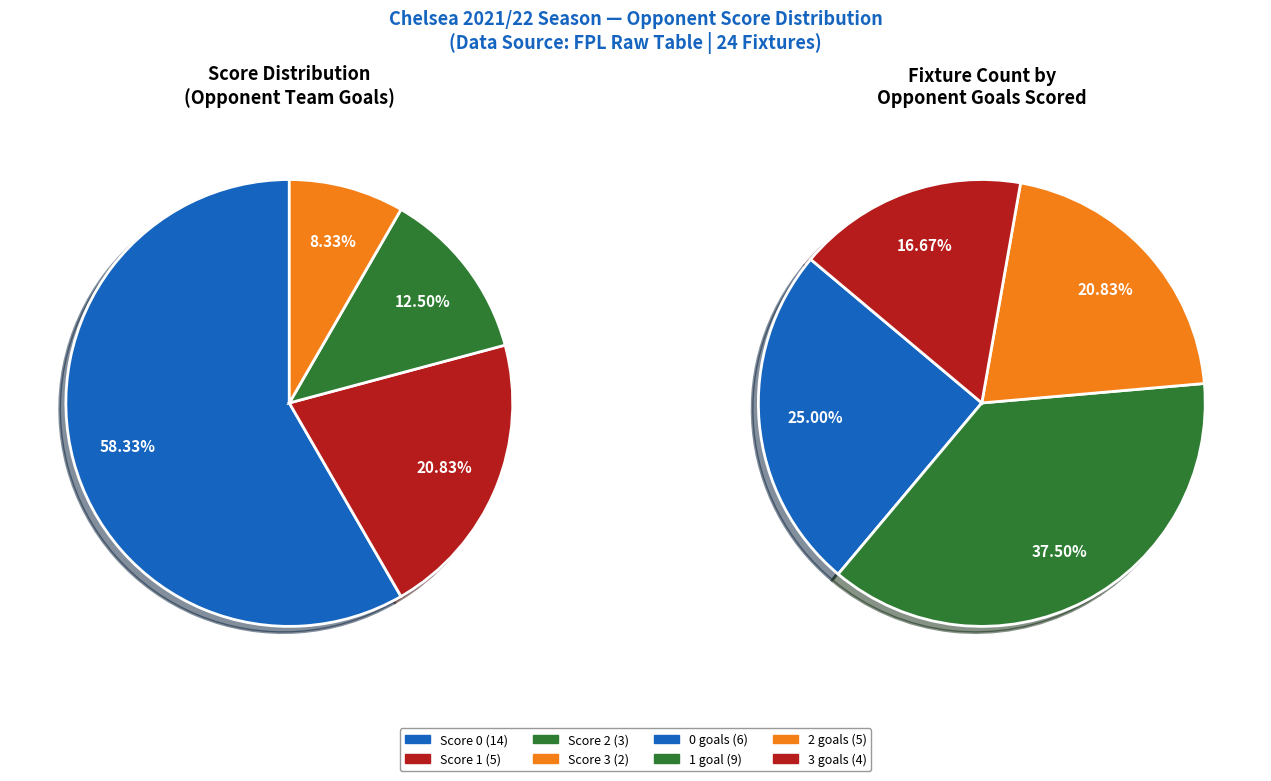

True or false: Score 0 accounts for 51% of the total.

False